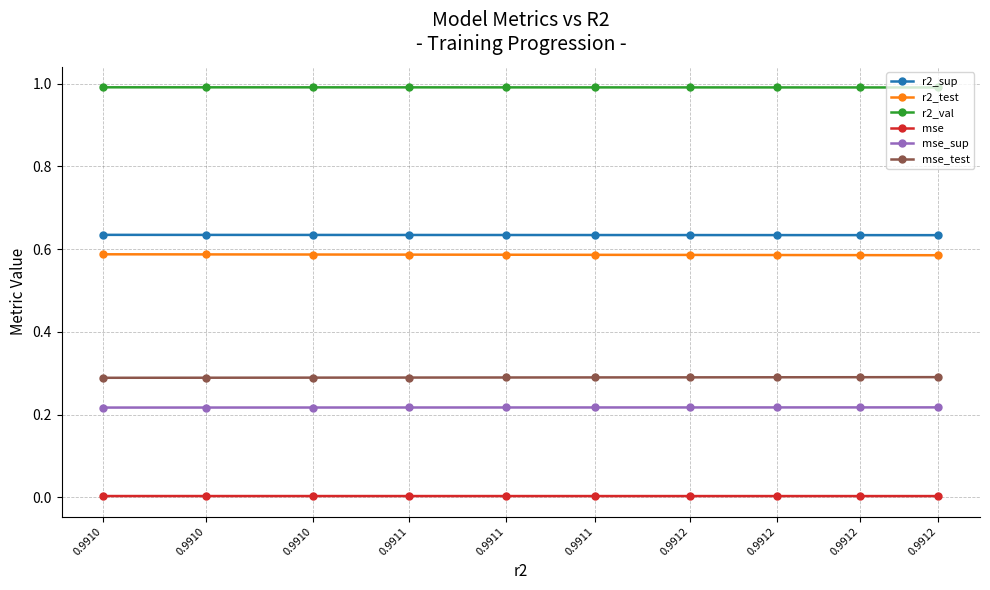

How many lines are shown in the chart?

6